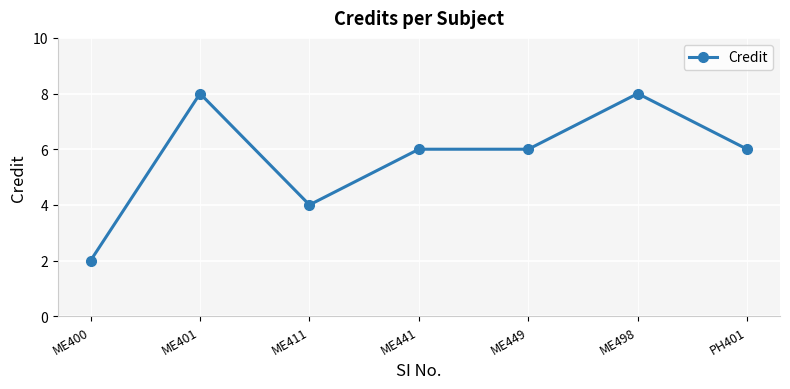

At which category does the data reach its first local valley?

ME411